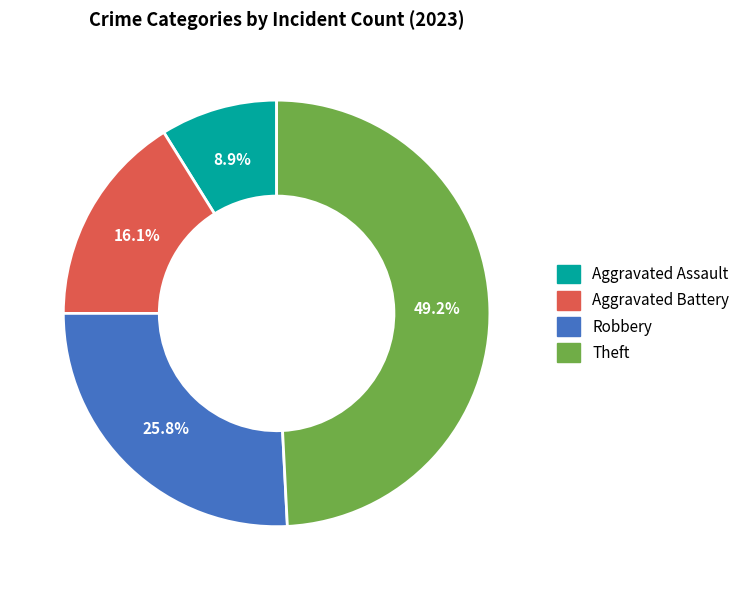

True or false: Robbery accounts for 26% of the total.

True